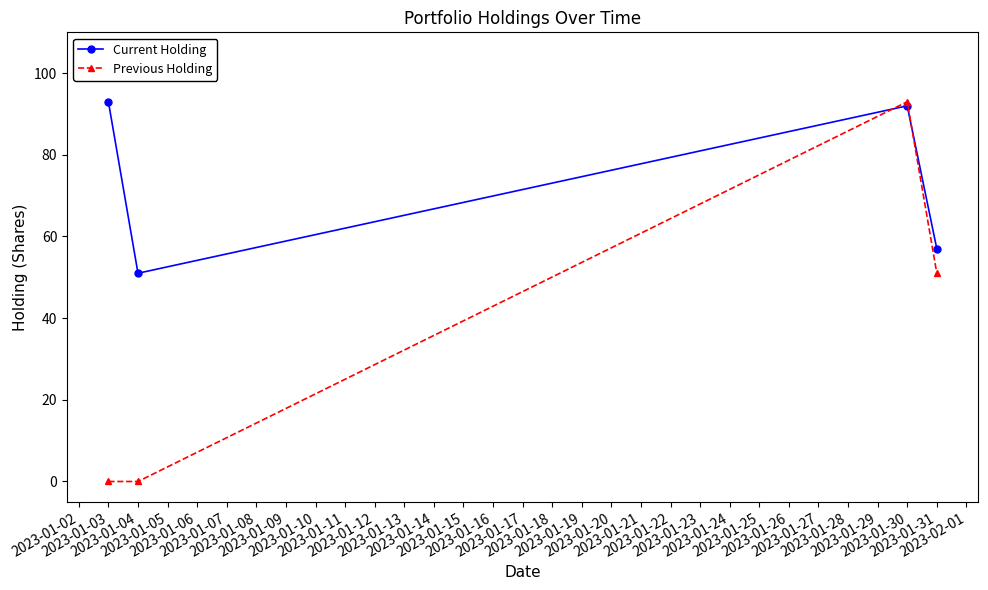

How many data points does each series have?

4